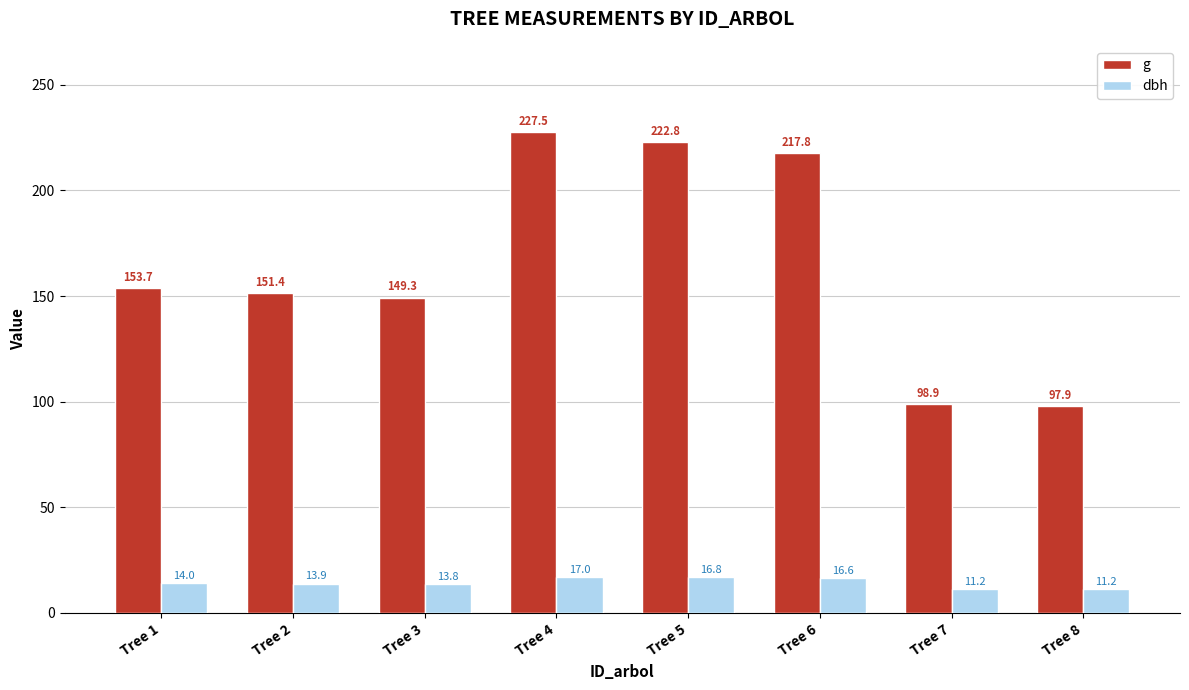

Rank the categories by g value from highest to lowest.

Tree 4, Tree 5, Tree 6, Tree 1, Tree 2, Tree 3, Tree 7, Tree 8